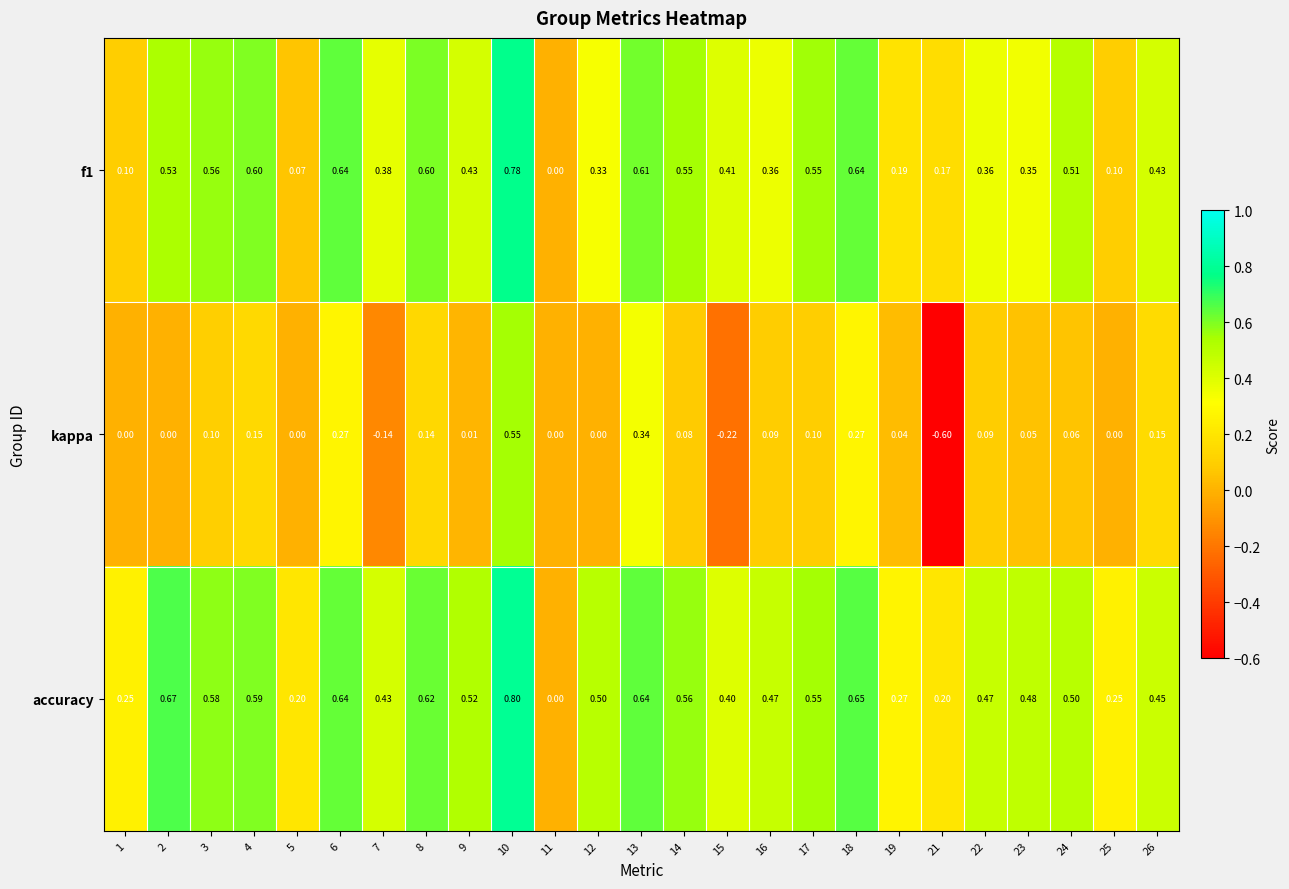

Which series changed the most between 10 and 24?

kappa